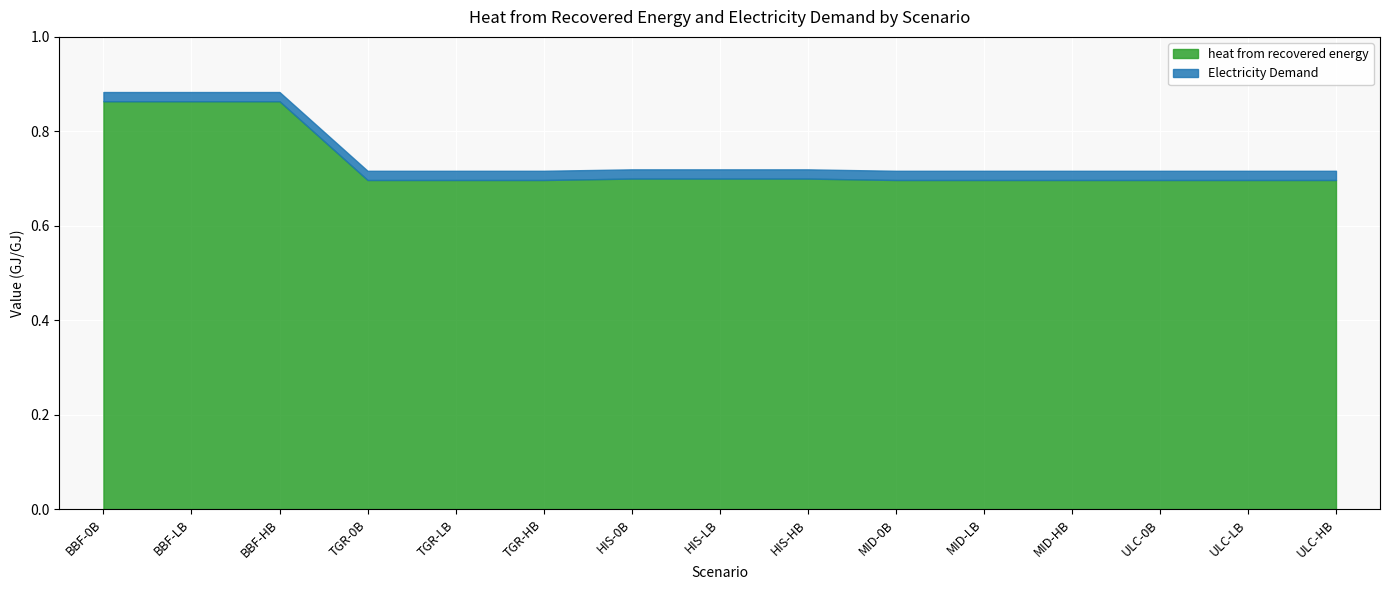

At which category is the sum across all series the highest?

BBF-0B